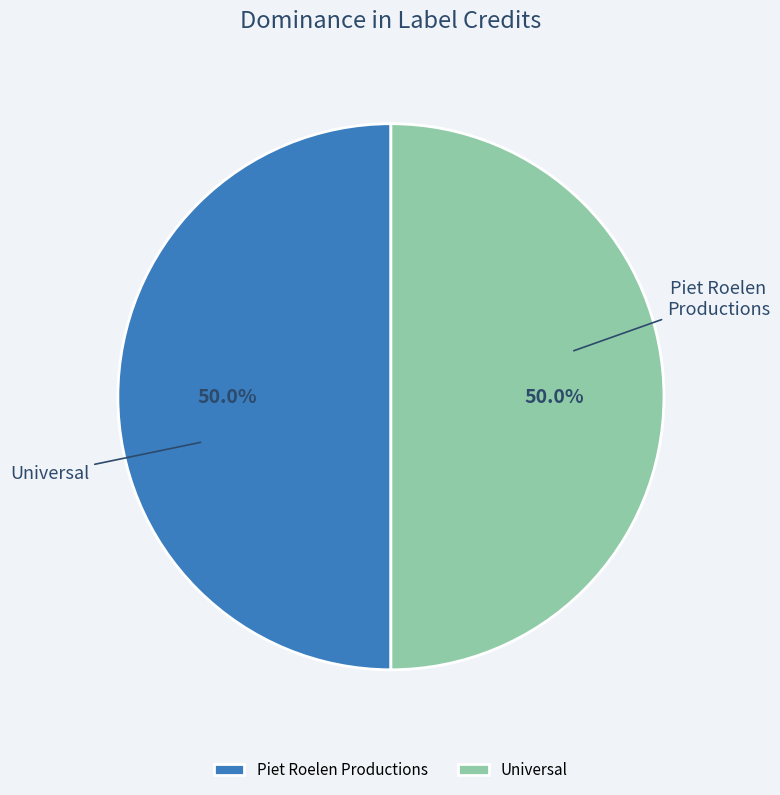

Is there a majority slice in this chart?

No